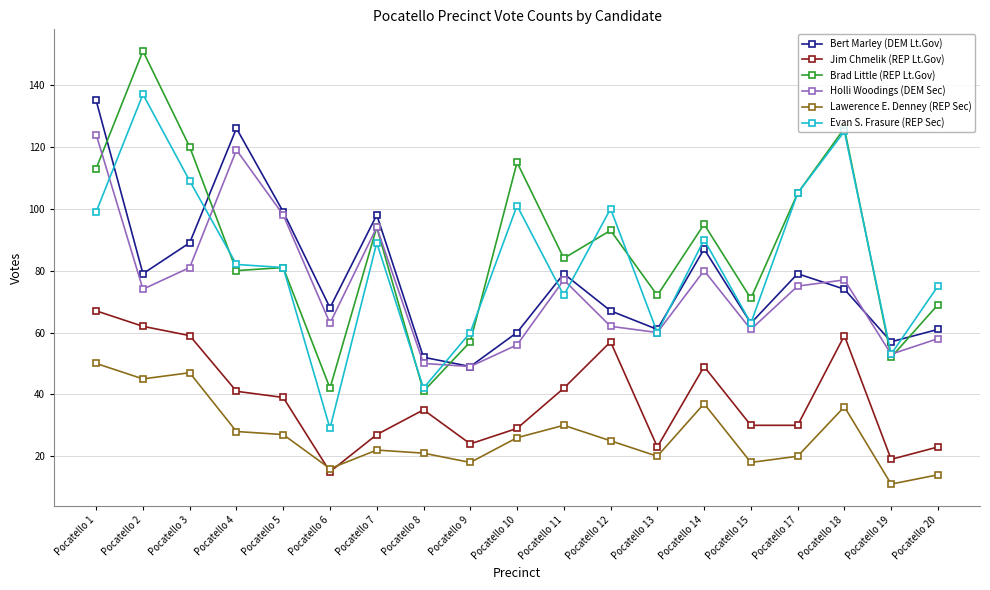

At which label is Lawerence E. Denney (REP Sec) closest to 30?

Pocatello 11